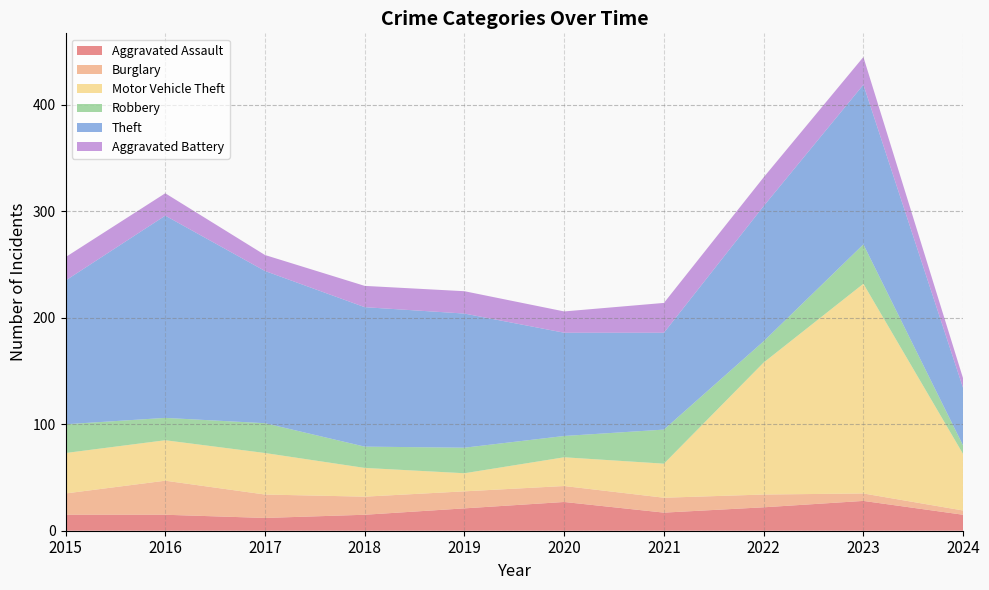

Reading left to right, what are all the values shown in this chart?

Aggravated Assault: 2015=15	2016=15	2017=12	2018=15	2019=21	2020=27	2021=17	2022=22	2023=28	2024=15
Burglary: 2015=20	2016=32	2017=22	2018=17	2019=16	2020=15	2021=14	2022=12	2023=7	2024=4
Motor Vehicle Theft: 2015=38	2016=38	2017=39	2018=27	2019=17	2020=27	2021=32	2022=124	2023=197	2024=53
Robbery: 2015=27	2016=21	2017=28	2018=20	2019=24	2020=20	2021=32	2022=20	2023=37	2024=8
Theft: 2015=135	2016=190	2017=143	2018=131	2019=126	2020=97	2021=91	2022=127	2023=150	2024=54
Aggravated Battery: 2015=22	2016=21	2017=15	2018=20	2019=21	2020=20	2021=28	2022=27	2023=26	2024=9